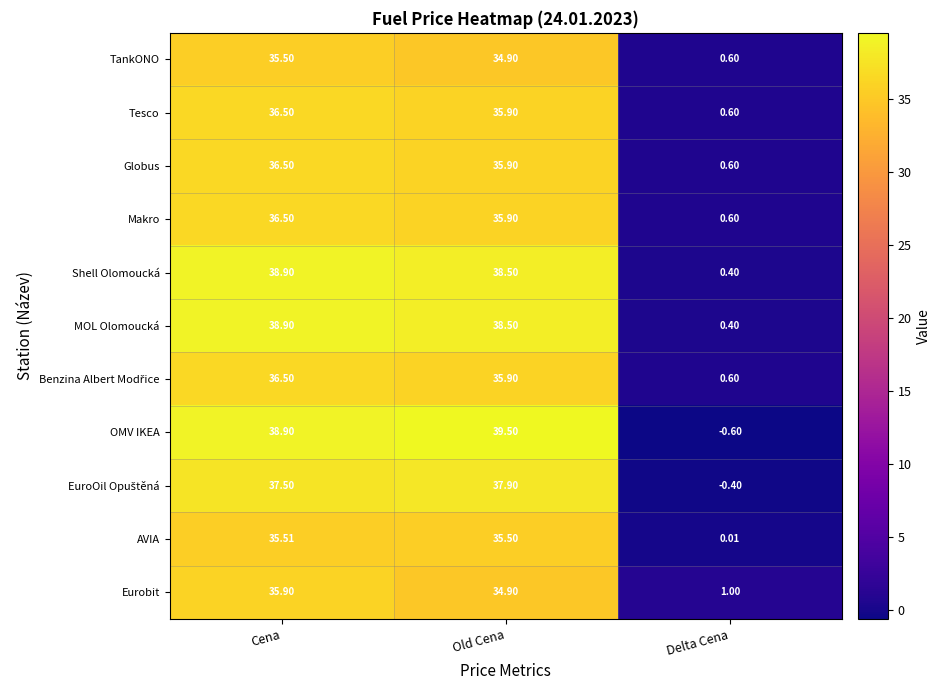

Is the value of MOL Olomoucká at Delta Cena greater than the value of Tesco at Old Cena?

No